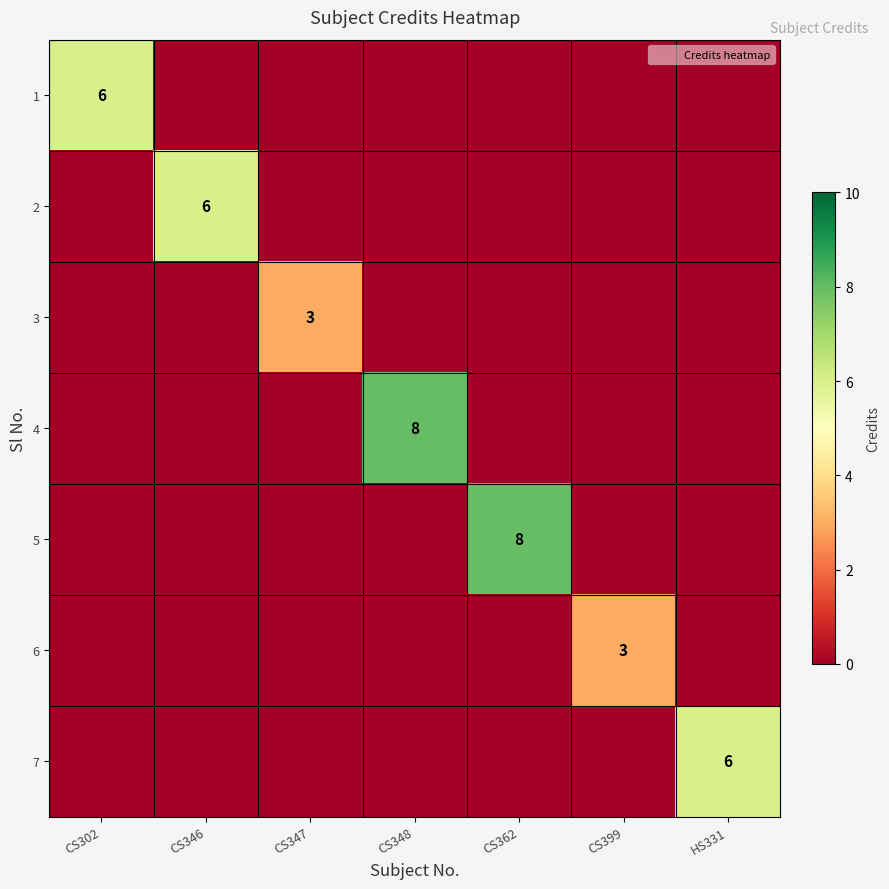

Is the value of 7 at CS362 greater than the value of 5 at CS399?

No